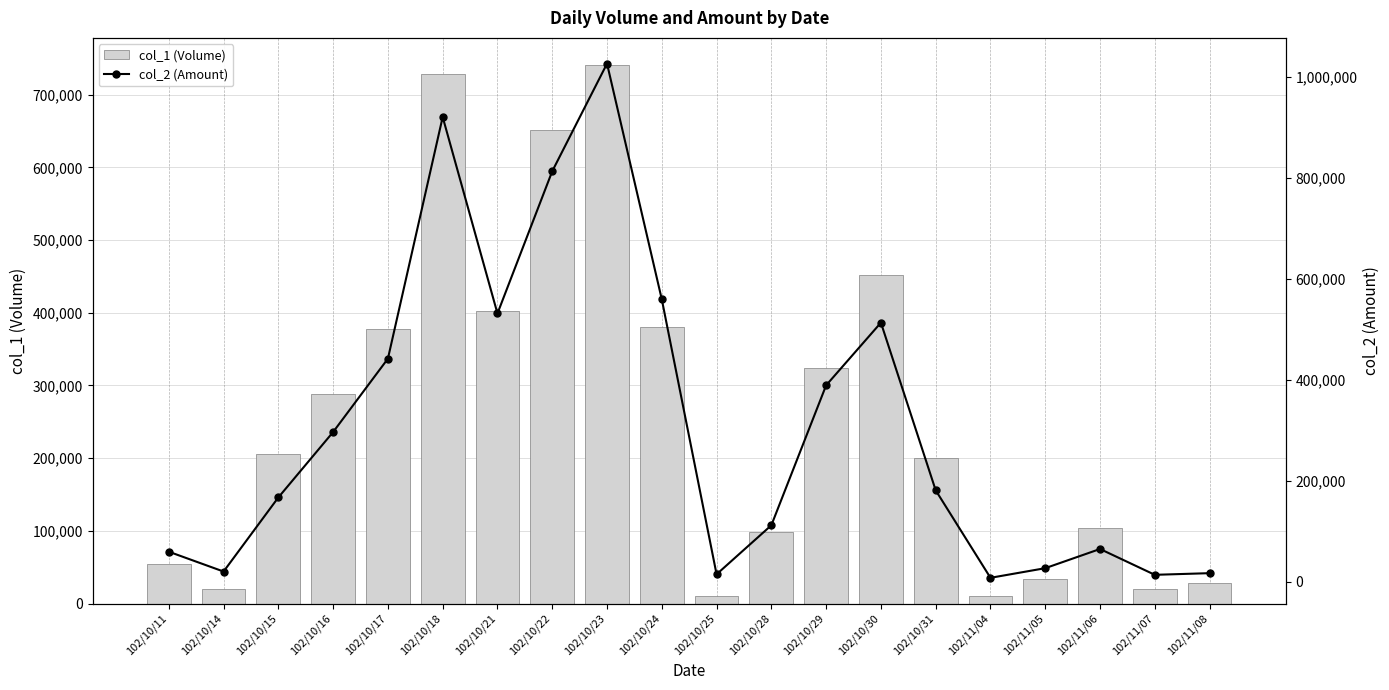

What are all the series names shown in the legend?

col_1 (Volume), col_2 (Amount)